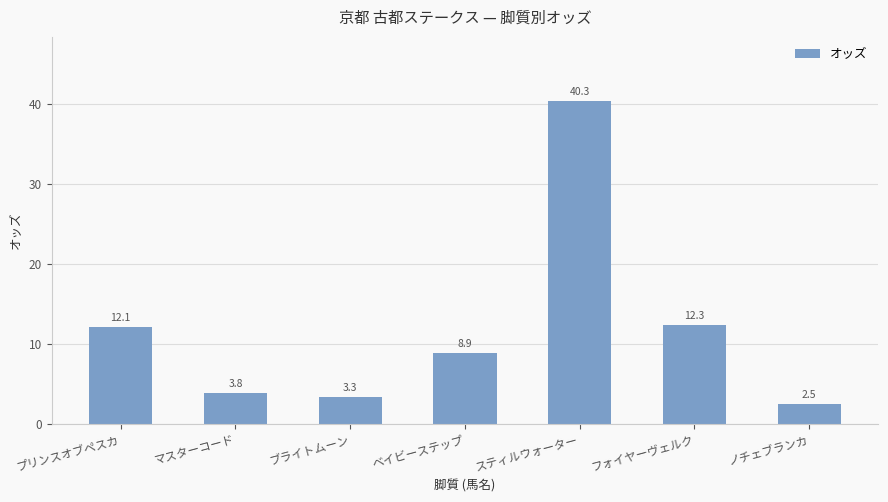

What is the difference between the values at ブライトムーン and ベイビーステップ?

5.6